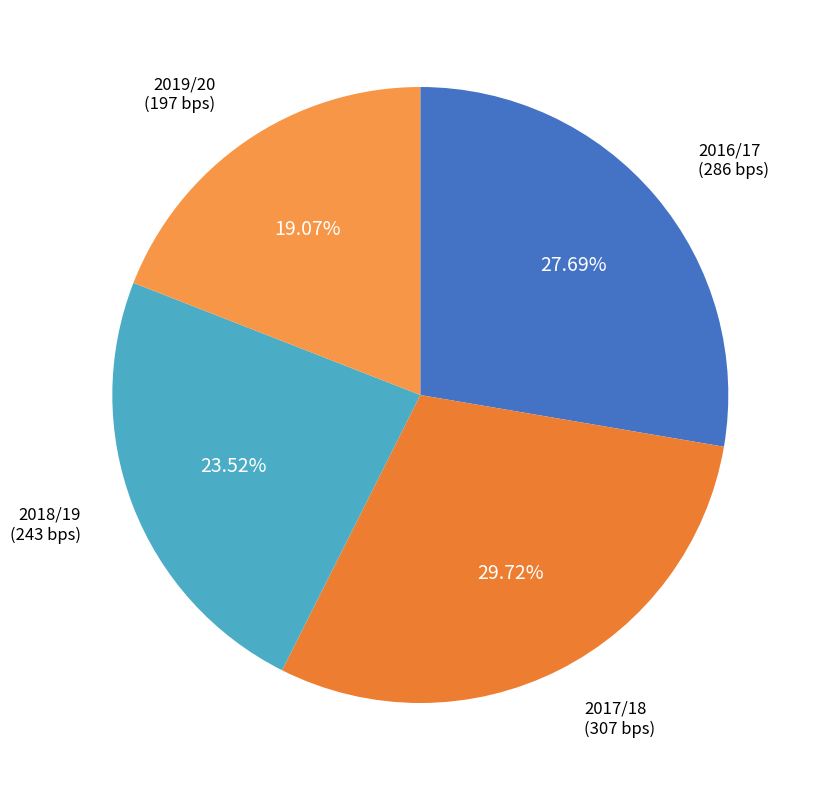

Combined, do 2017/18 and 2018/19 account for over 50%?

Yes